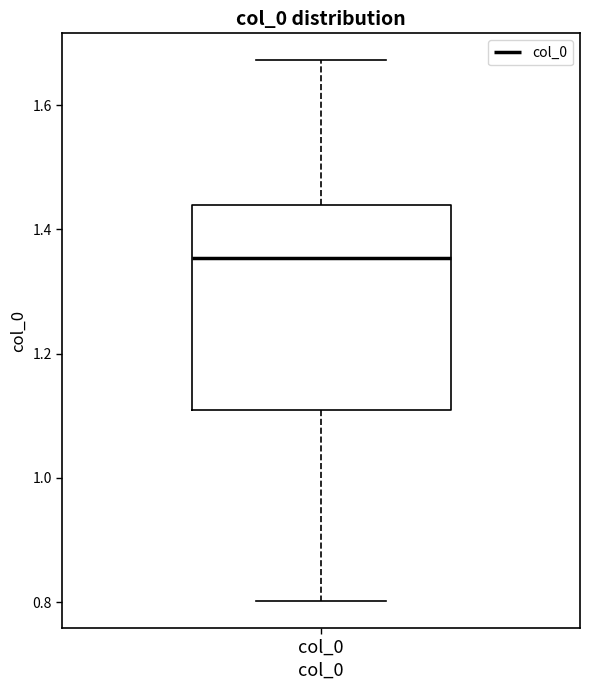

Where is the upper edge of the box for col_0 on the y-axis? The values are not printed on the chart, so give them approximately, as read against the axis.

1.44